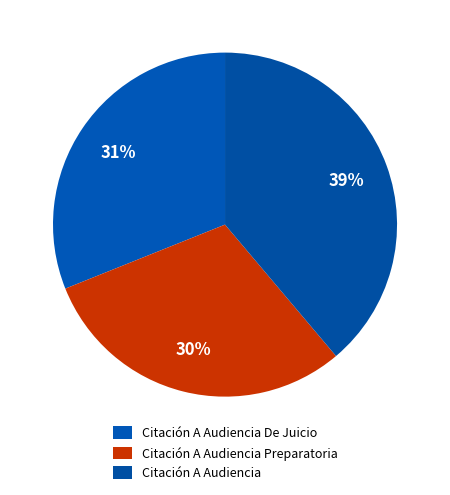

What is the smallest slice in the pie chart?

Citación A Audiencia Preparatoria